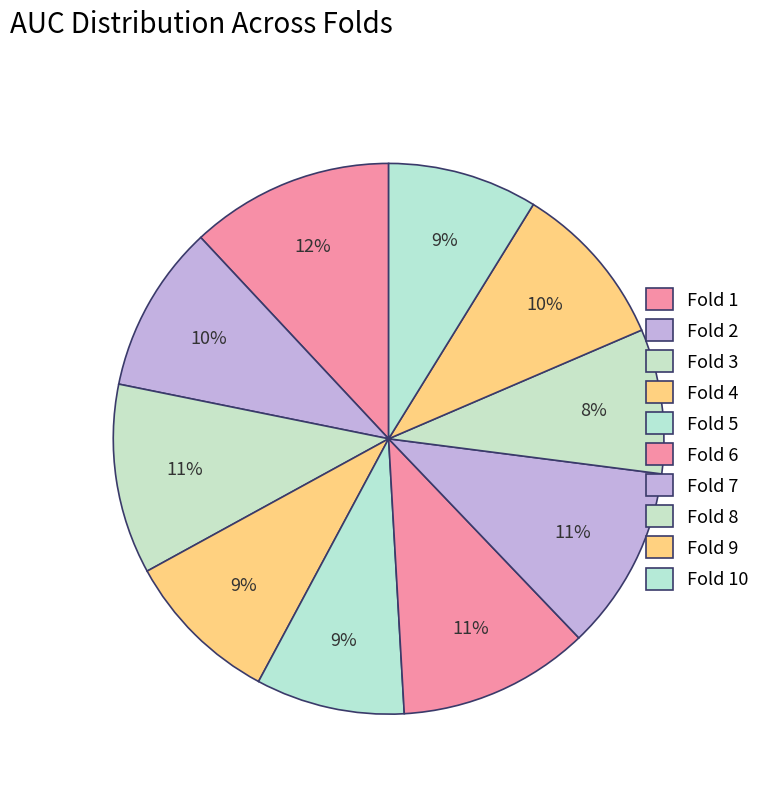

Which has a higher value, Fold 7 or Fold 6?

Fold 6